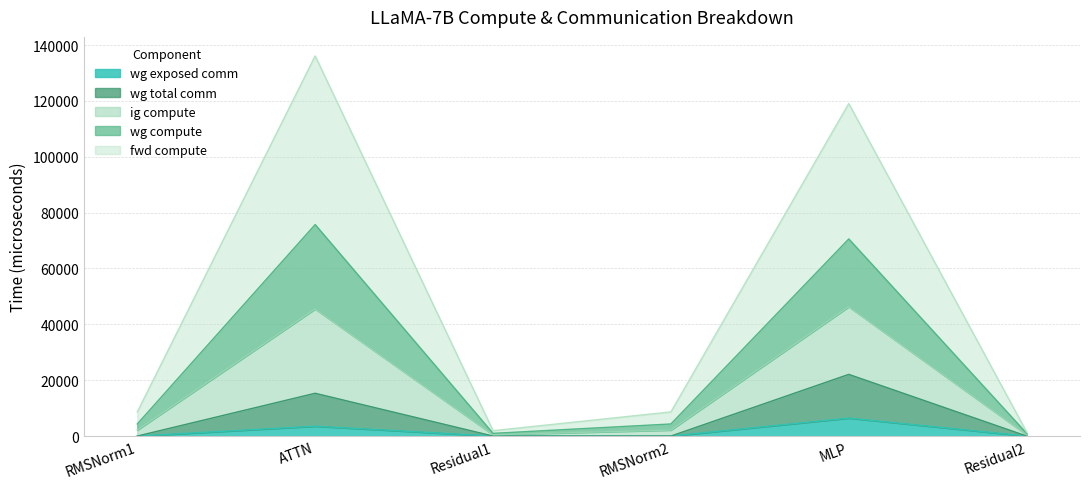

Count the number of data series in this chart.

5